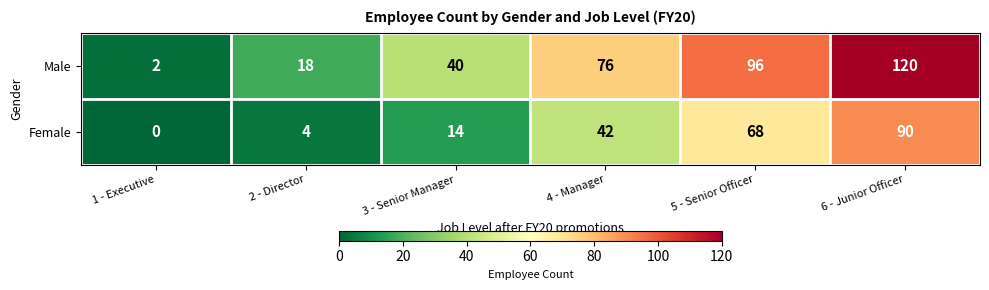

Count the number of categories in the chart.

6